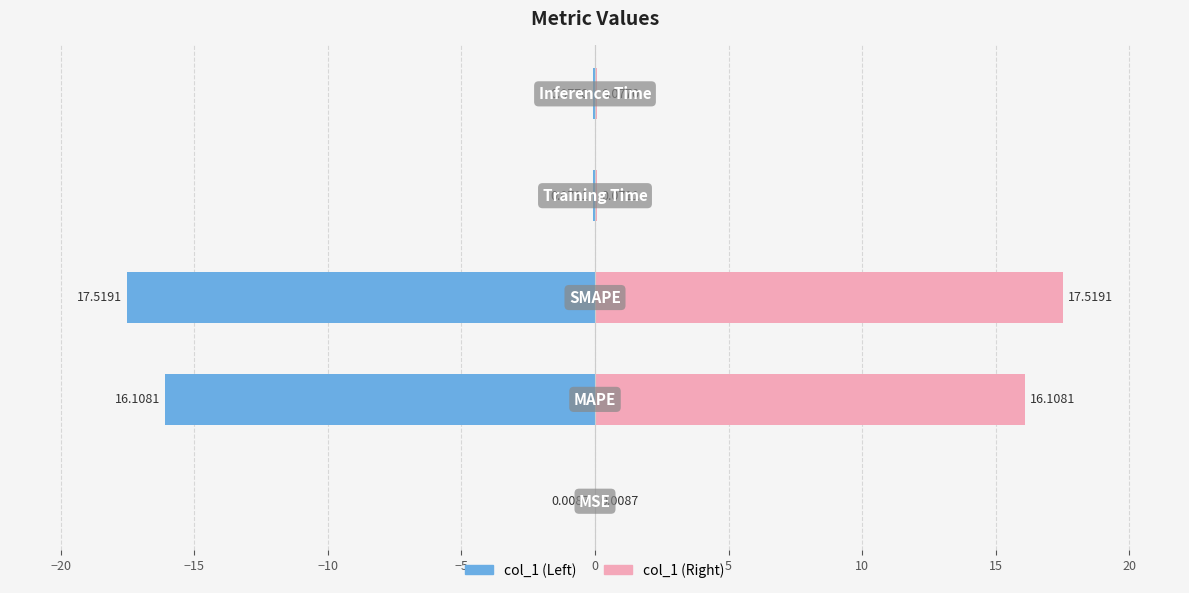

What are all the series names shown in the legend?

col_1 (left), col_1 (right)